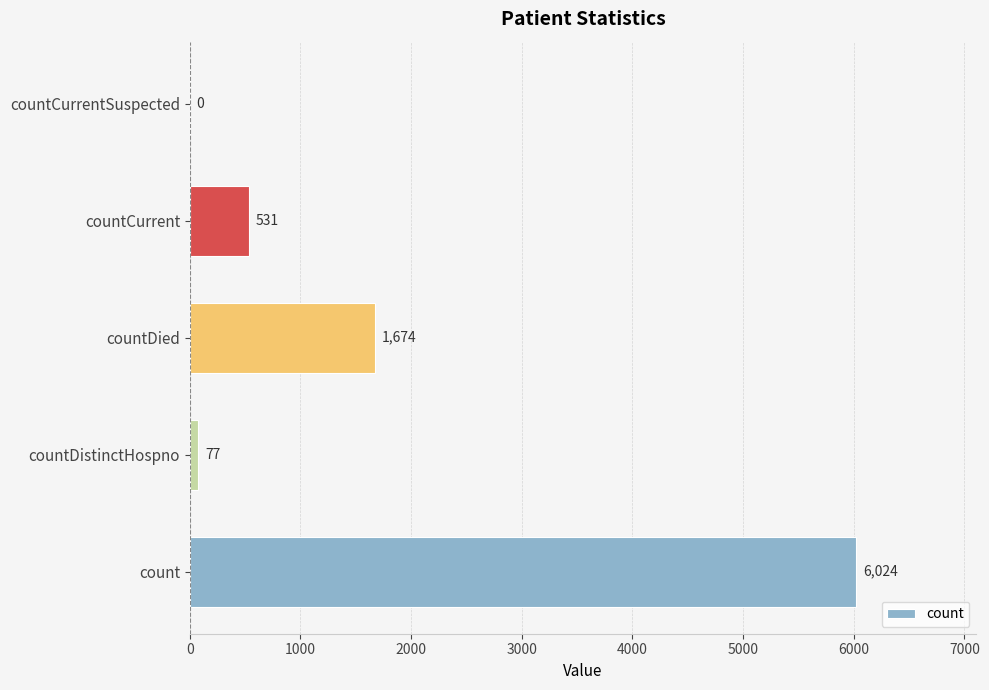

True or false: the data shows 8109 at count.

False